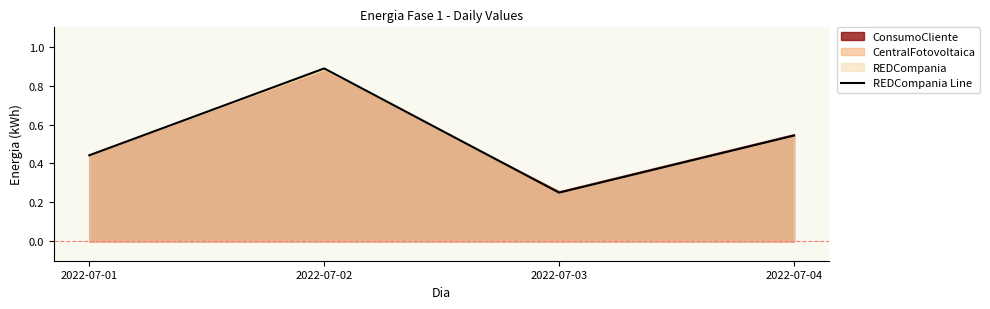

Which label corresponds to the largest value in the chart?

2022-07-02